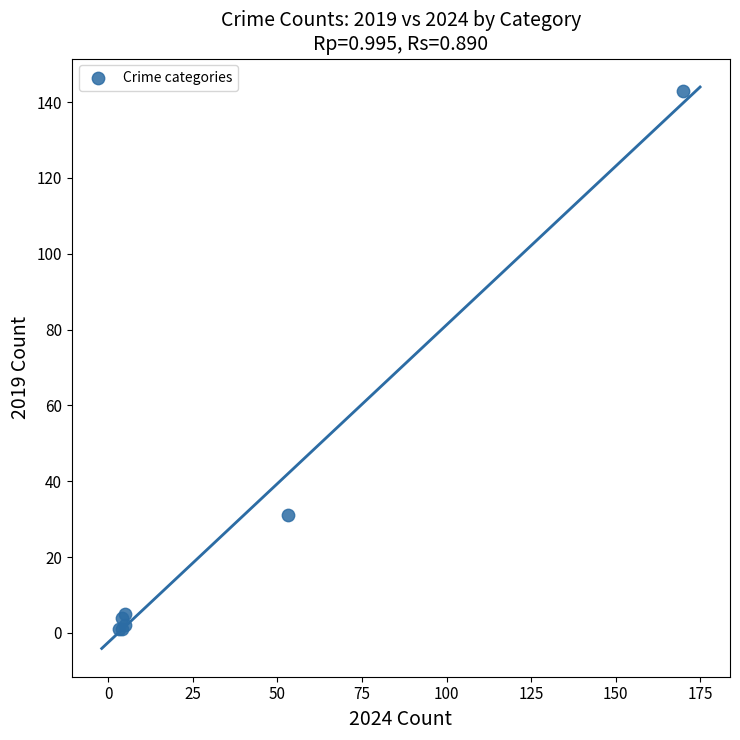

What Y value in the scatter plot is closest to 72?

31